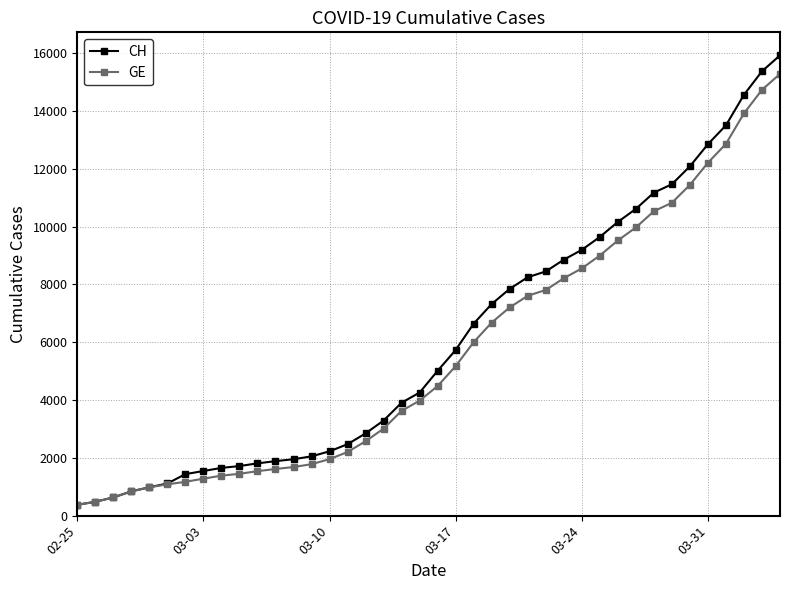

What is the maximum value shown in the chart?

15926